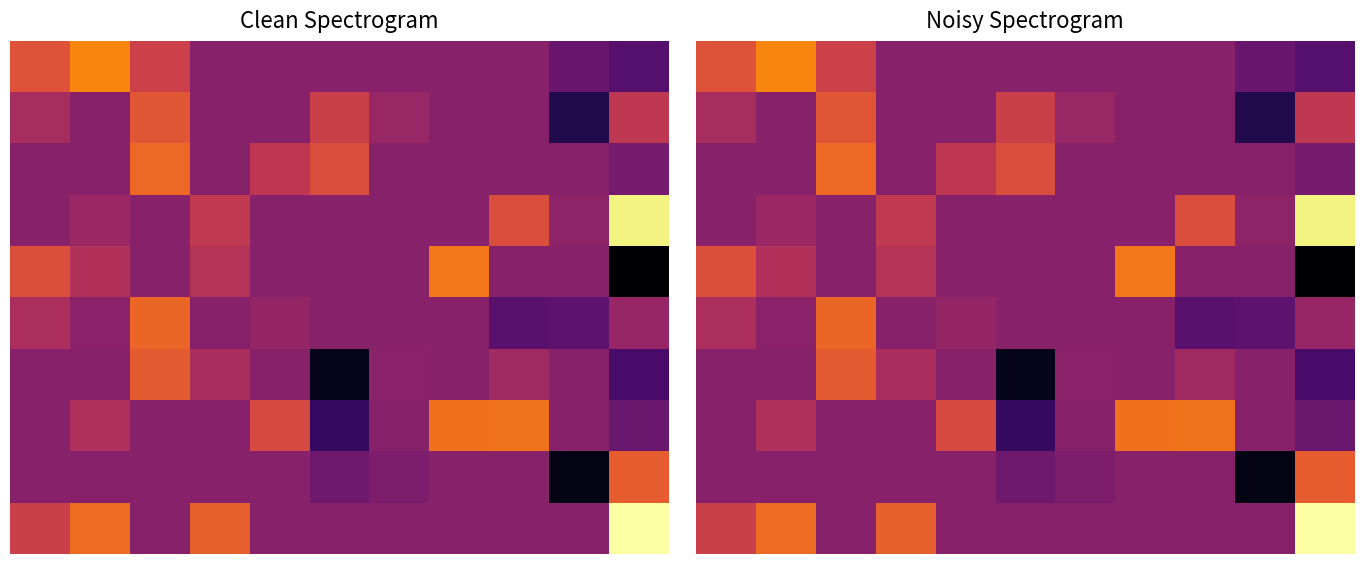

Where does the 6 series first go above 0?

2